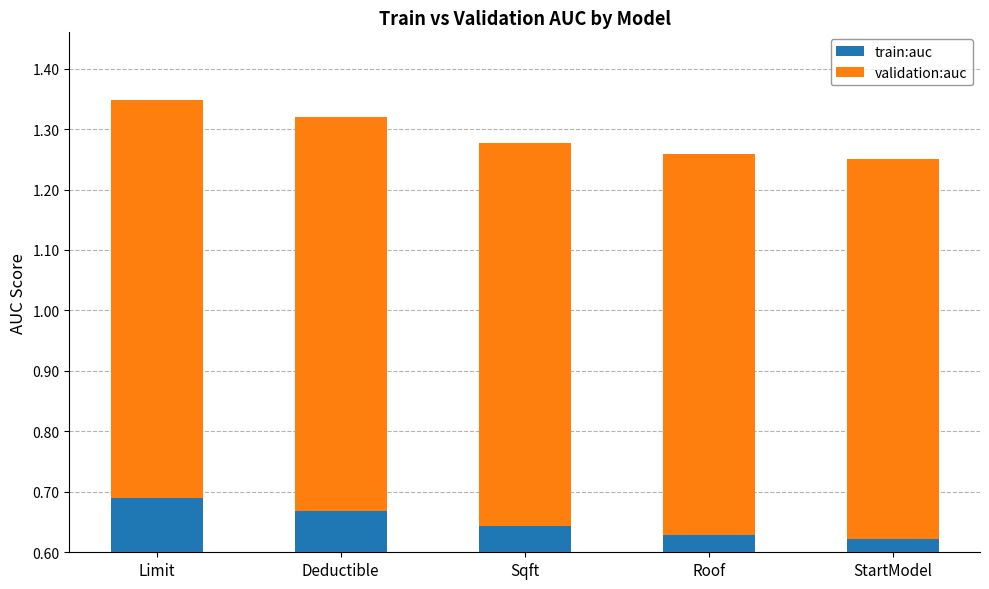

Which category has the highest value in the train:auc series?

Limit